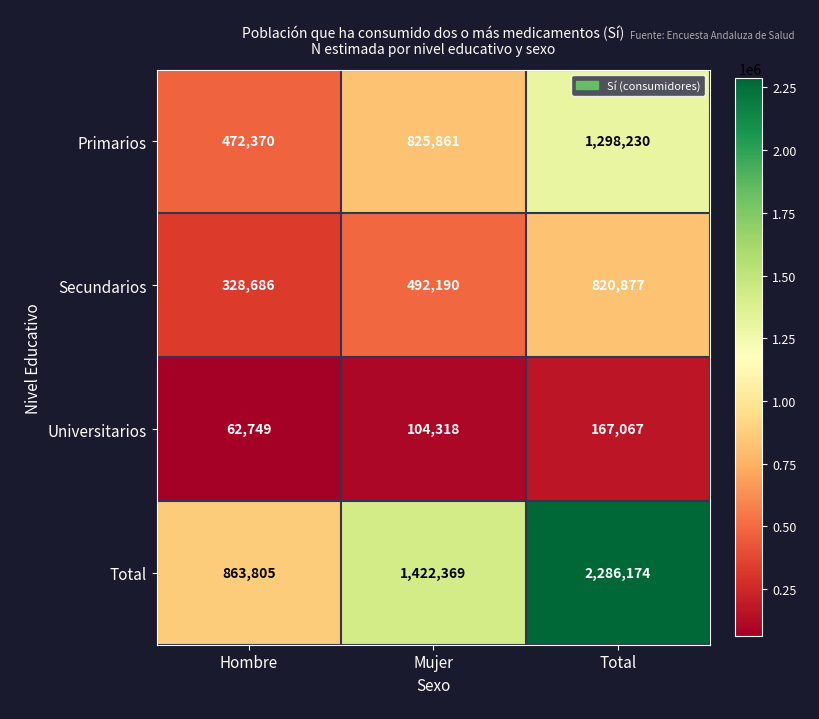

Reading left to right, what are all the values shown in this chart?

Primarios: Hombre=472370	Mujer=825861	Total=1298230
Secundarios: Hombre=328686	Mujer=492190	Total=820877
Universitarios: Hombre=62749	Mujer=104318	Total=167067
Total: Hombre=863805	Mujer=1422369	Total=2286174